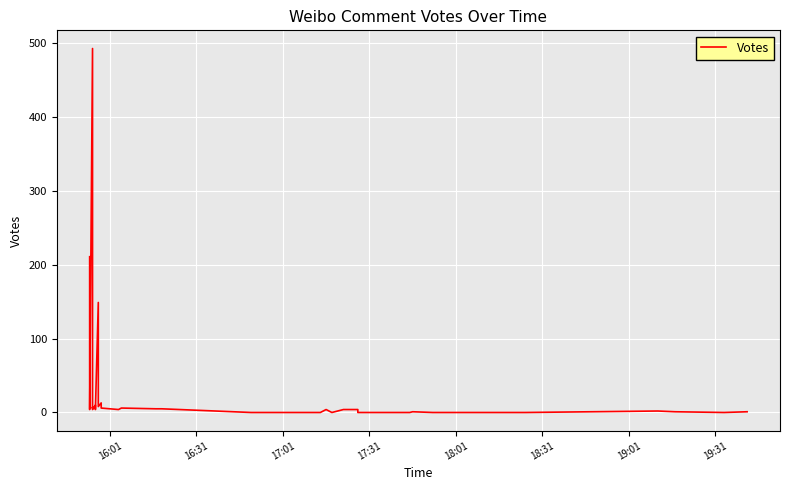

What is the difference between the maximum and second lowest values?

493